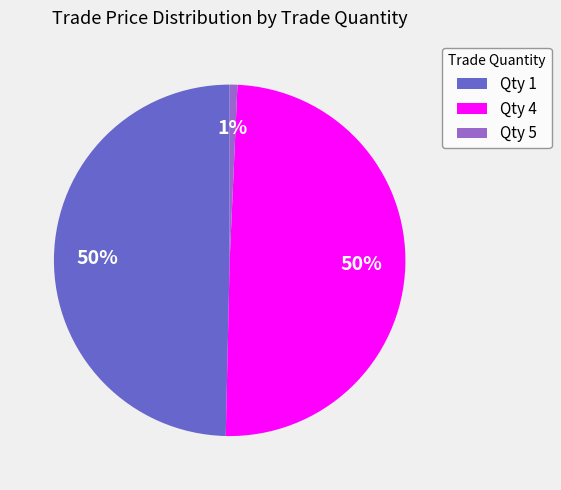

To the nearest percent, what is the difference between the largest and smallest slice percentages?

49%